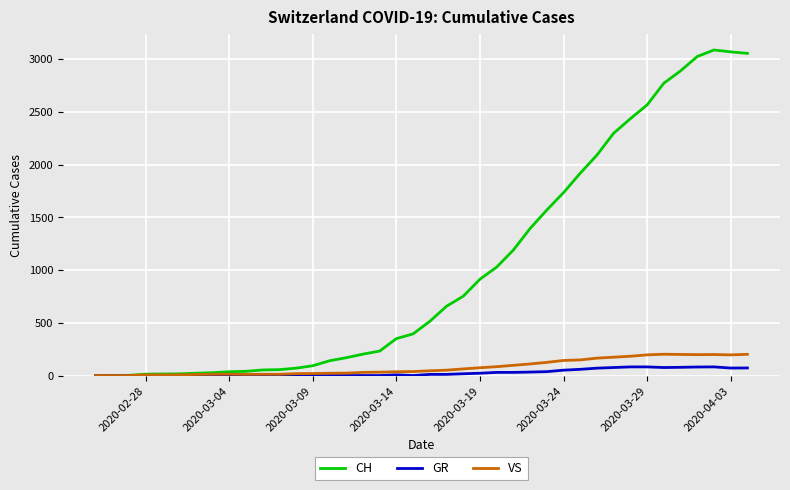

Which series has the widest spread of values?

CH